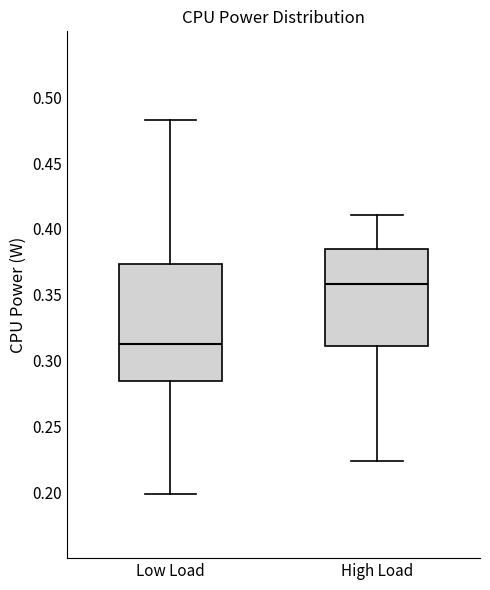

Comparing the boxes themselves (not the whiskers), which one is the tallest?

Low Load